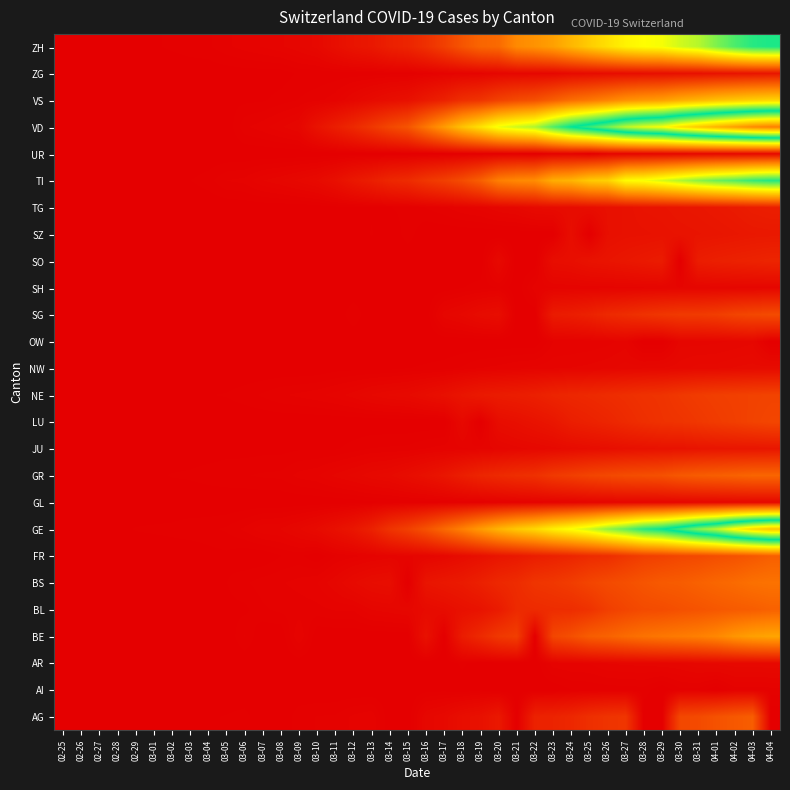

Rank the series at 03-26 from highest to lowest value.

VD, GE, ZH, TI, VS, BE, BS, GR, BL, AG, FR, NE, SG, LU, SO, TG, SZ, JU, ZG, NW, GL, AR, UR, SH, OW, AI